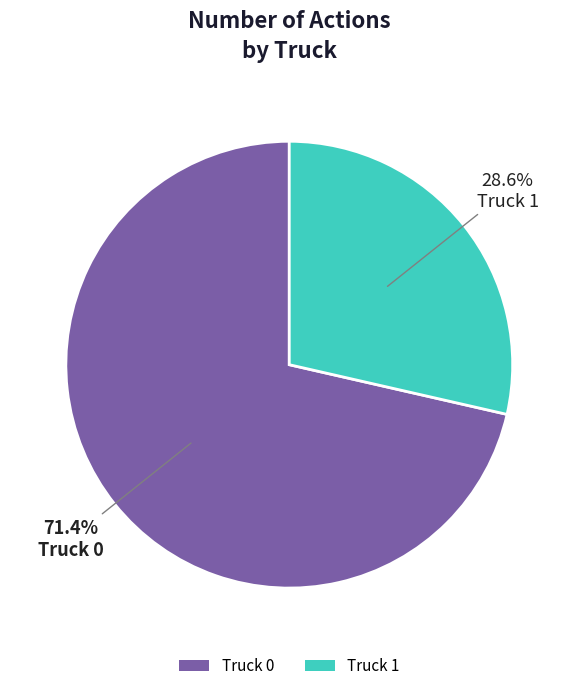

To the nearest percent, what percentage of the pie is Truck 0?

71%